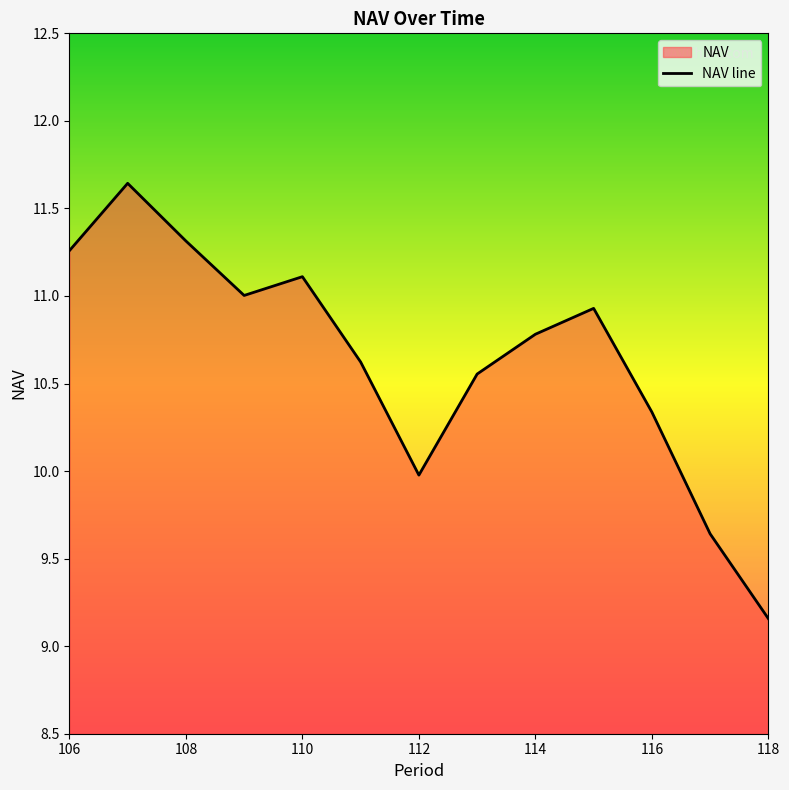

Which category has the lowest value across all series?

118